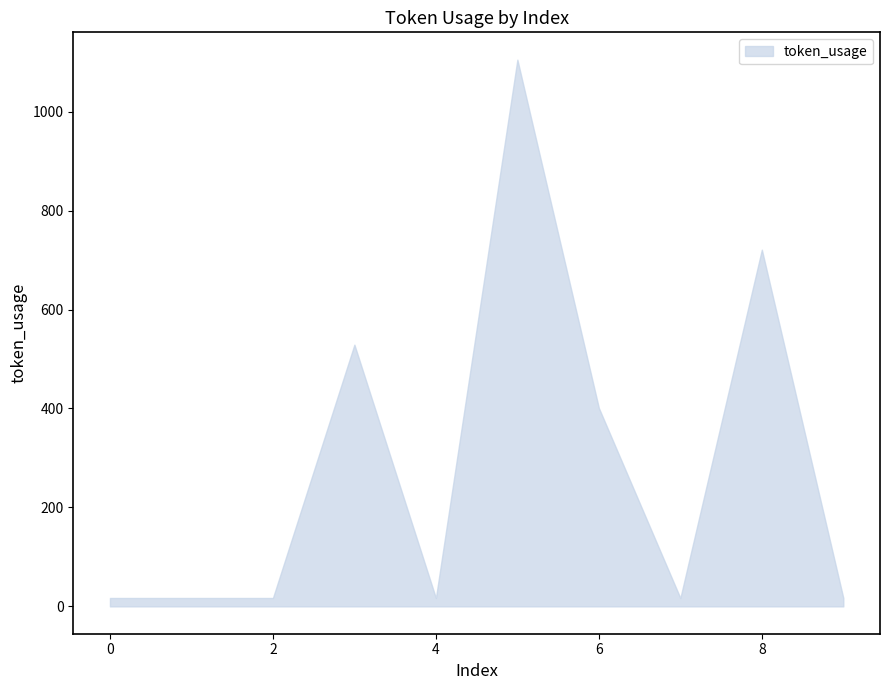

What is the maximum value shown in the chart?

1105